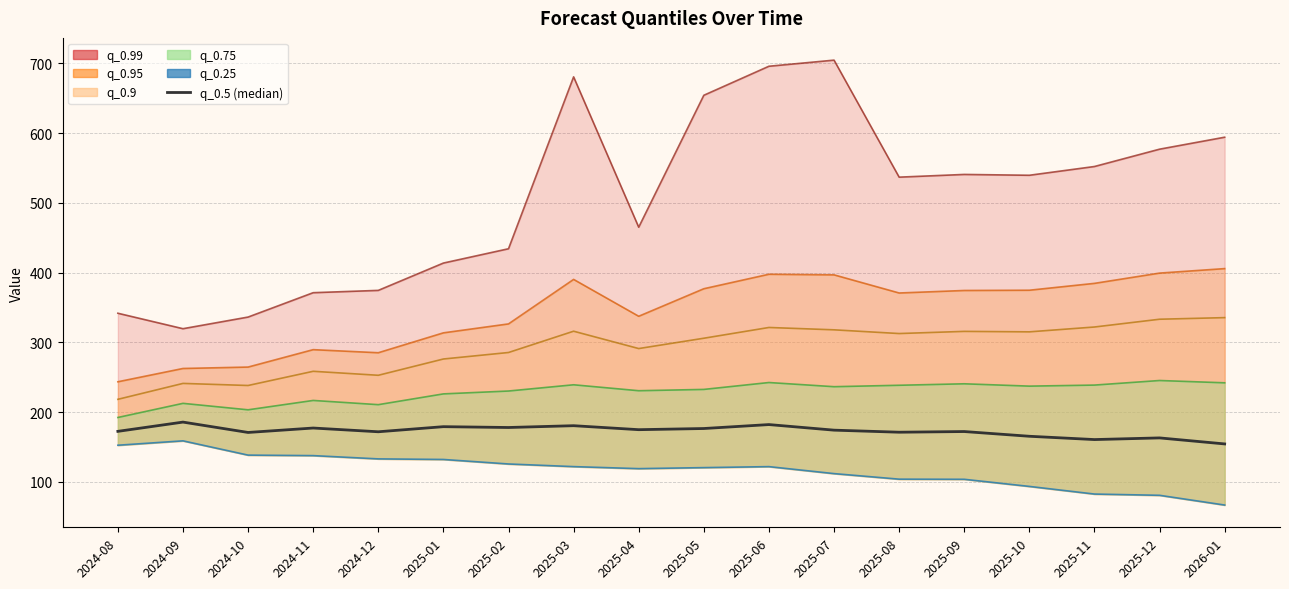

What is the difference between the second highest and minimum values in the q_0.5 (median) series?

27.7